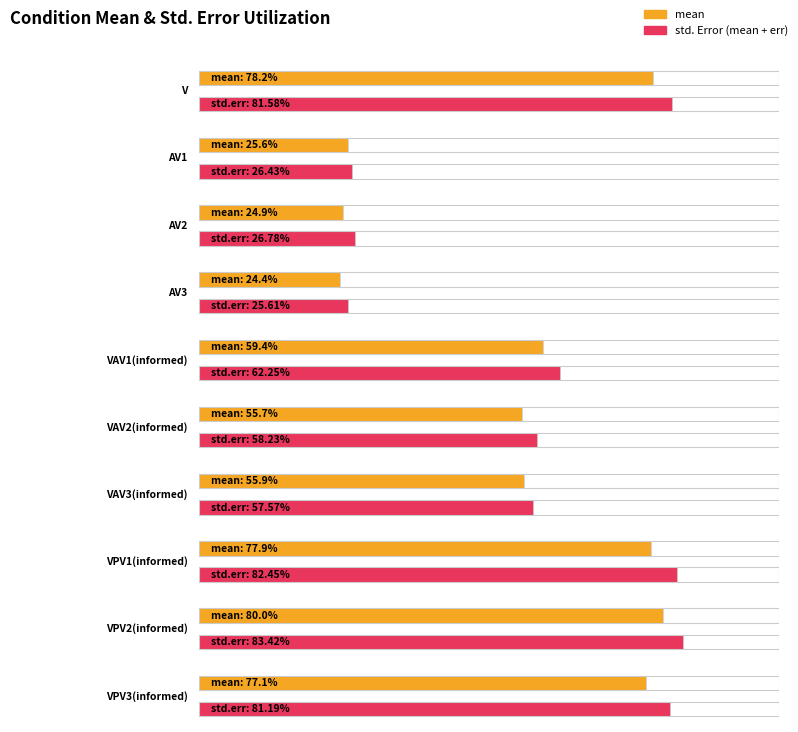

Reading left to right, what are all the values shown in this chart?

mean: V=78.2	AV1=25.6	AV2=24.9	AV3=24.4	VAV1(informed)=59.4	VAV2(informed)=55.7	VAV3(informed)=55.9	VPV1(informed)=77.9	VPV2(informed)=80.0	VPV3(informed)=77.1
std. Error: V=3.4	AV1=0.8	AV2=1.9	AV3=1.3	VAV1(informed)=2.9	VAV2(informed)=2.5	VAV3(informed)=1.6	VPV1(informed)=4.5	VPV2(informed)=3.4	VPV3(informed)=4.1